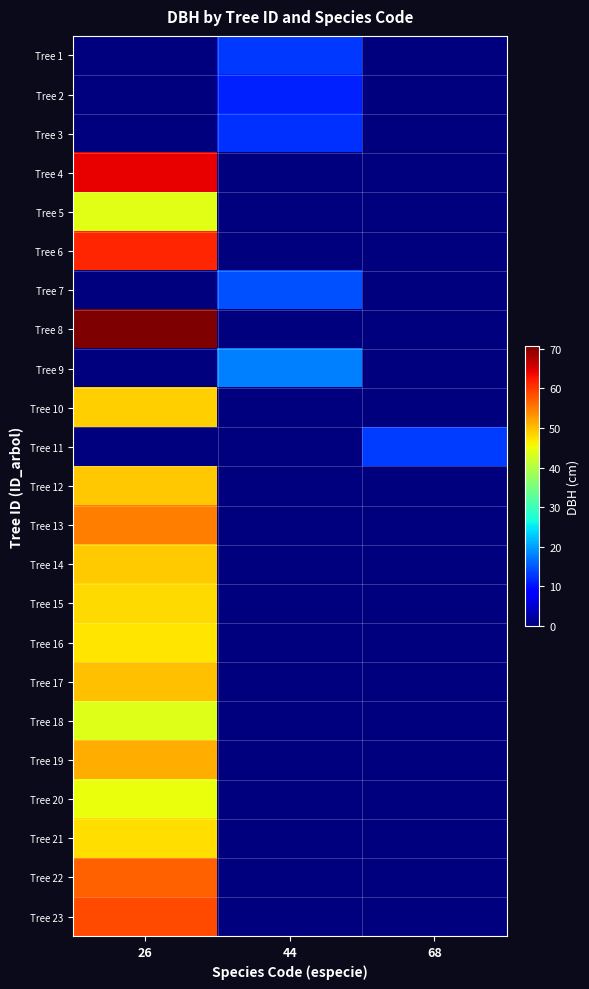

Which series changed the most between 26 and 68?

Tree 8